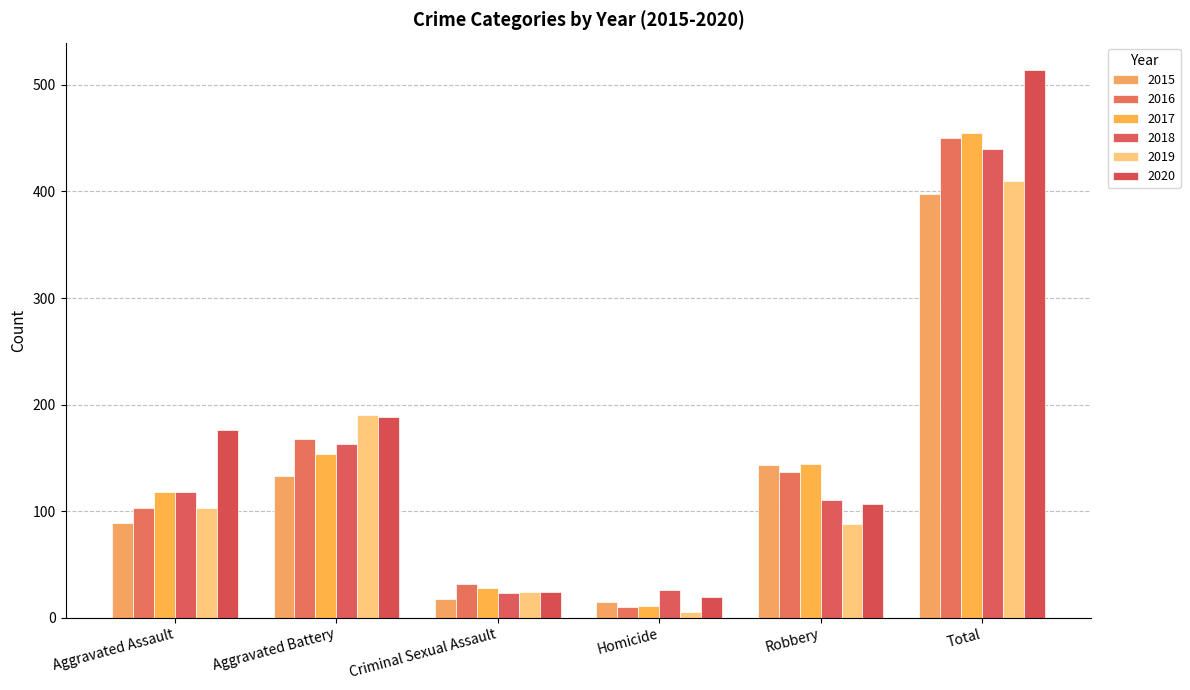

Where does the 2019 series first go above 103?

Aggravated Battery